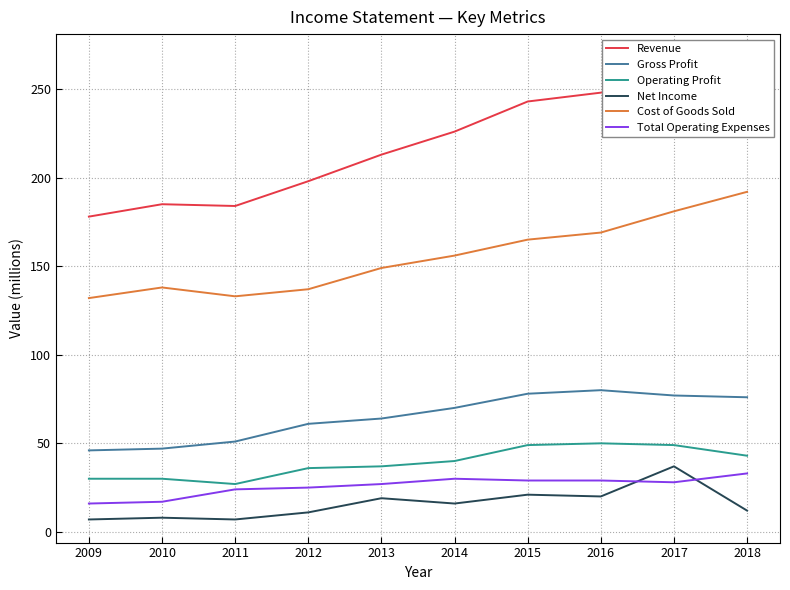

What is the value of the Gross Profit point at the 1st from the left?

46